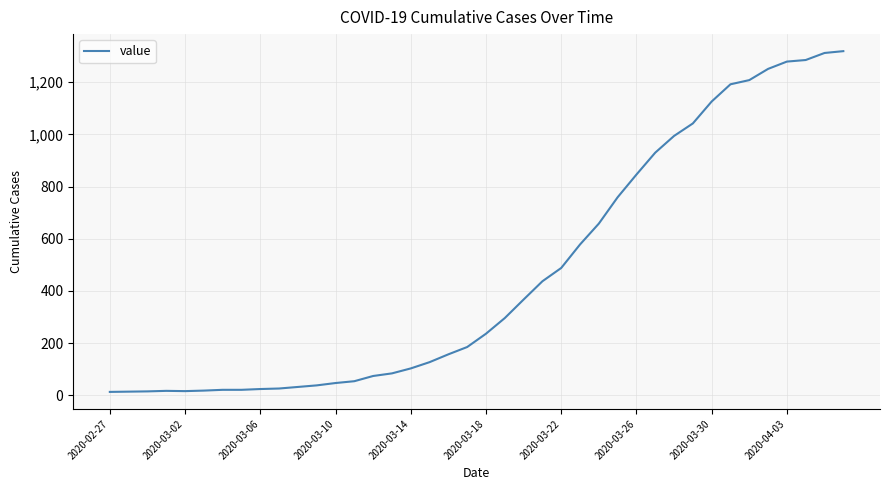

What is the maximum value shown in the chart?

1319